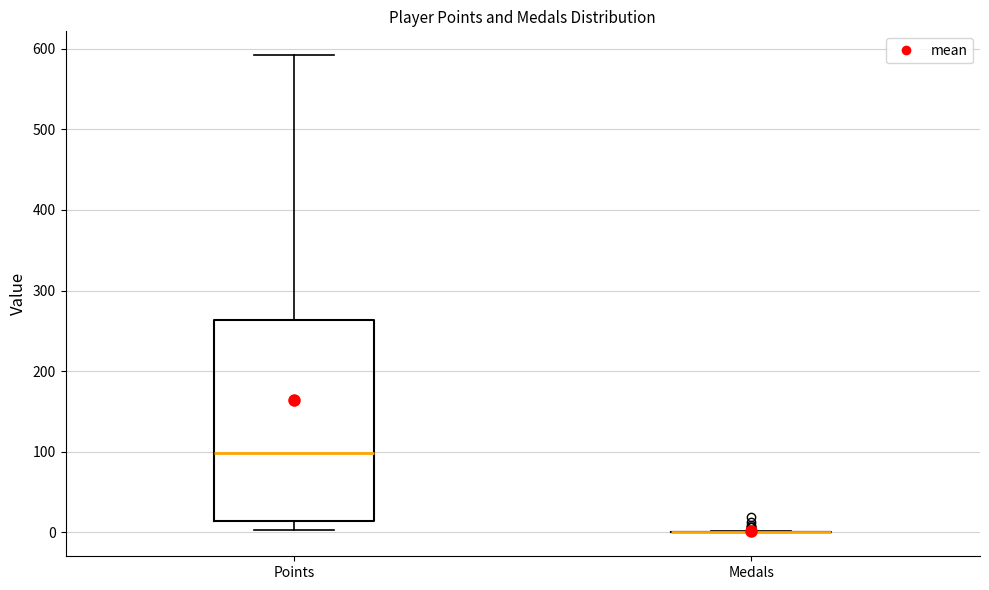

Reading left to right, read every box against the y-axis: the position of its median line, the range the box covers, and the ends of its whiskers. The values are not printed on the chart, so give them approximately, as read against the axis.

Points: median 100, box 10 to 260, whiskers 0 to 590
Medals: box collapsed to a line at 0, whiskers 0 to 0